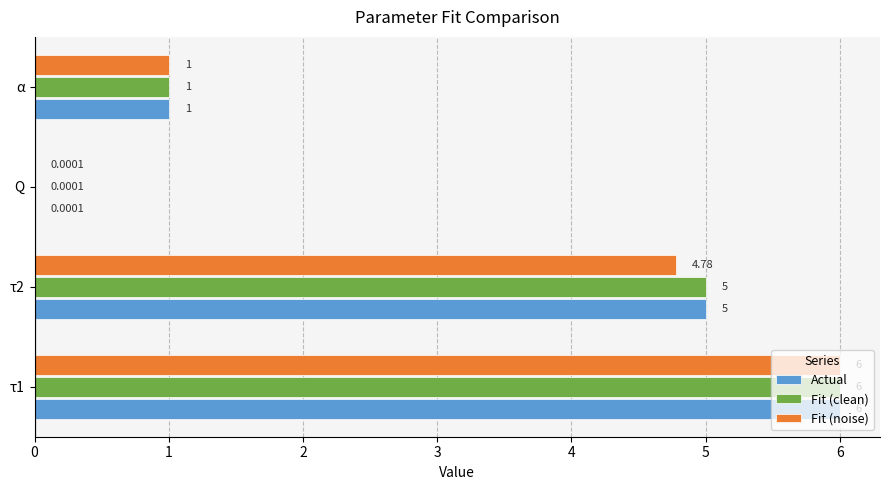

What is the sum of all Actual values?

12.0